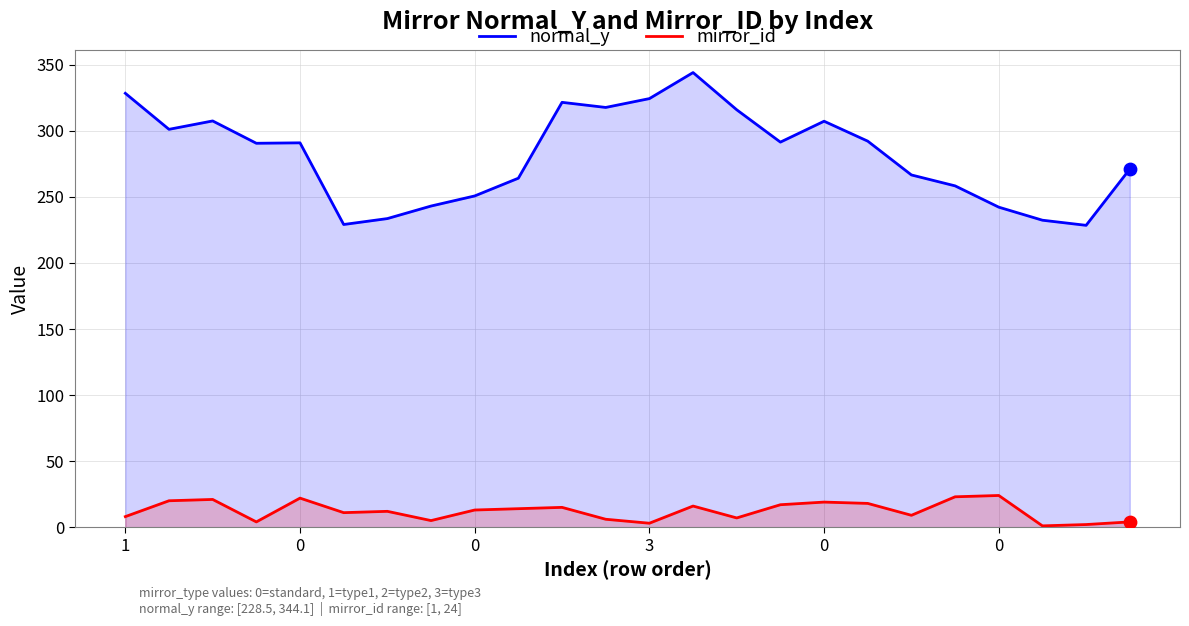

Which series reaches the minimum Y coordinate?

mirror_id